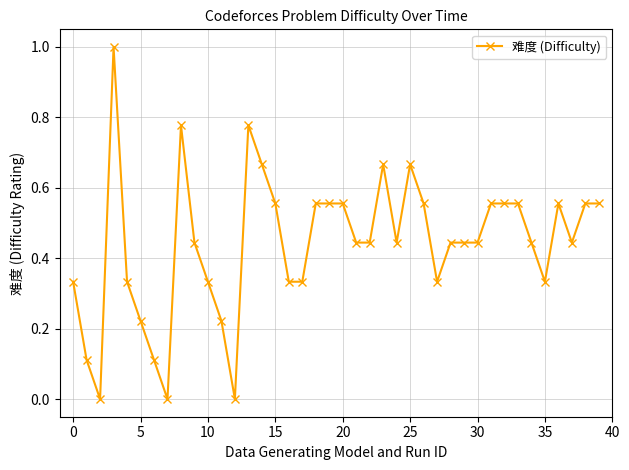

Count the number of categories in the chart.

40